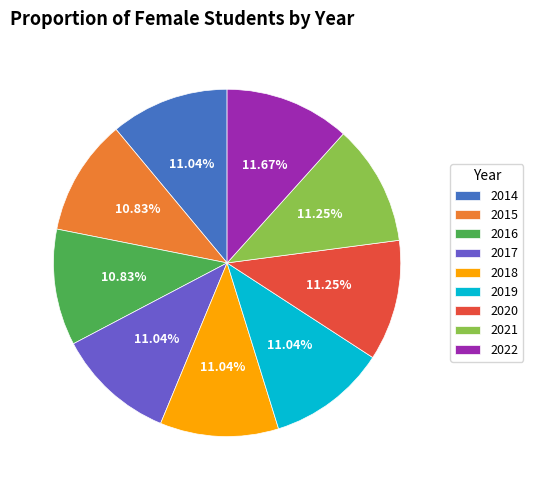

How many slices are in this pie chart?

9